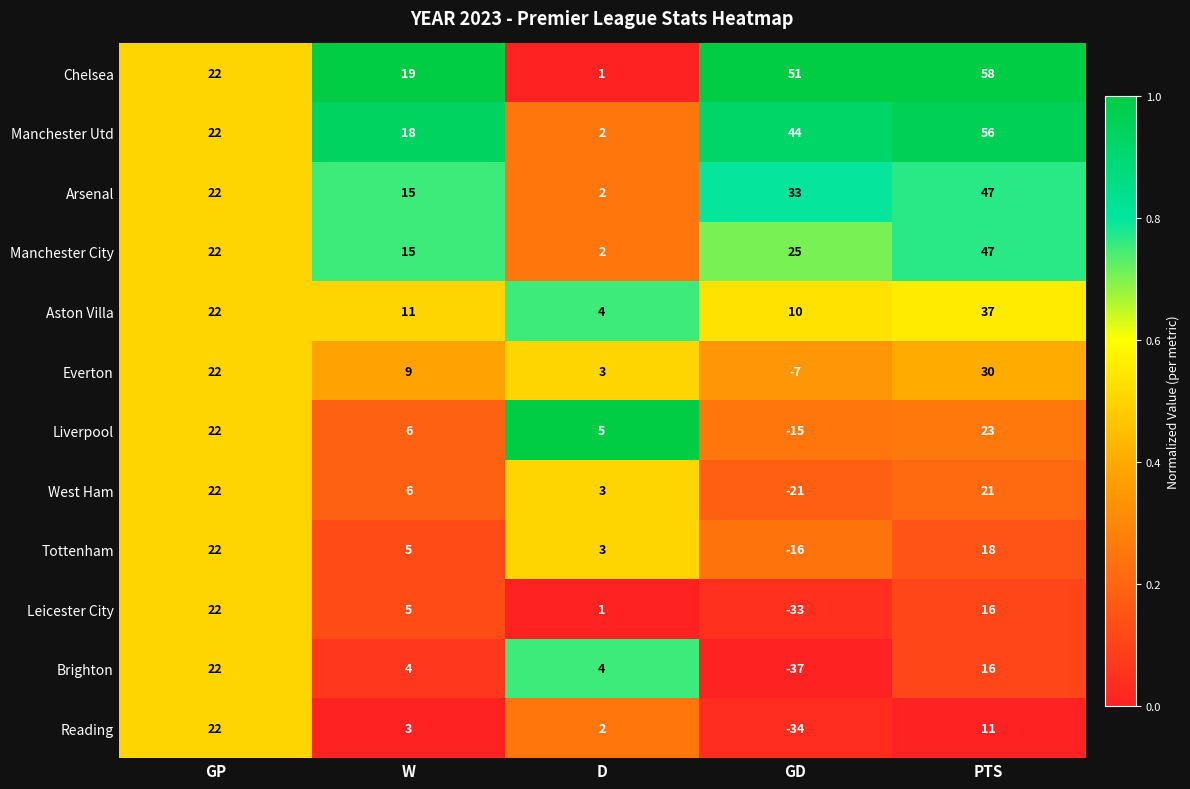

What is the spread (max minus min) of values at W?

16